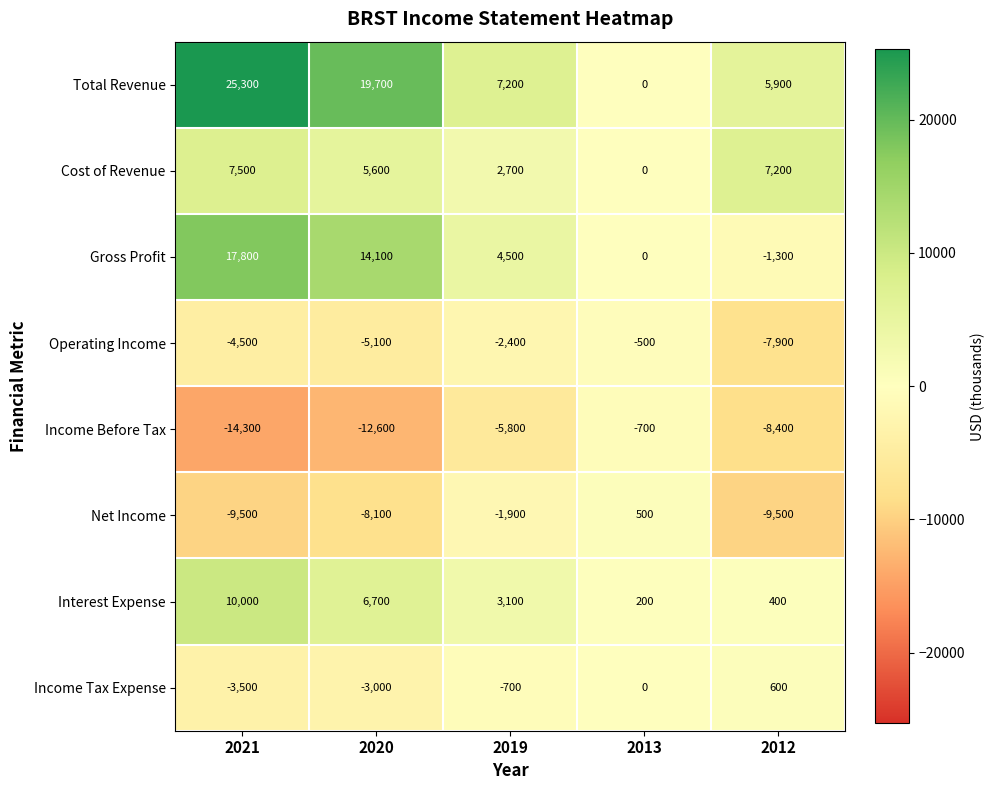

What is the average value of the Total Revenue series?

11620